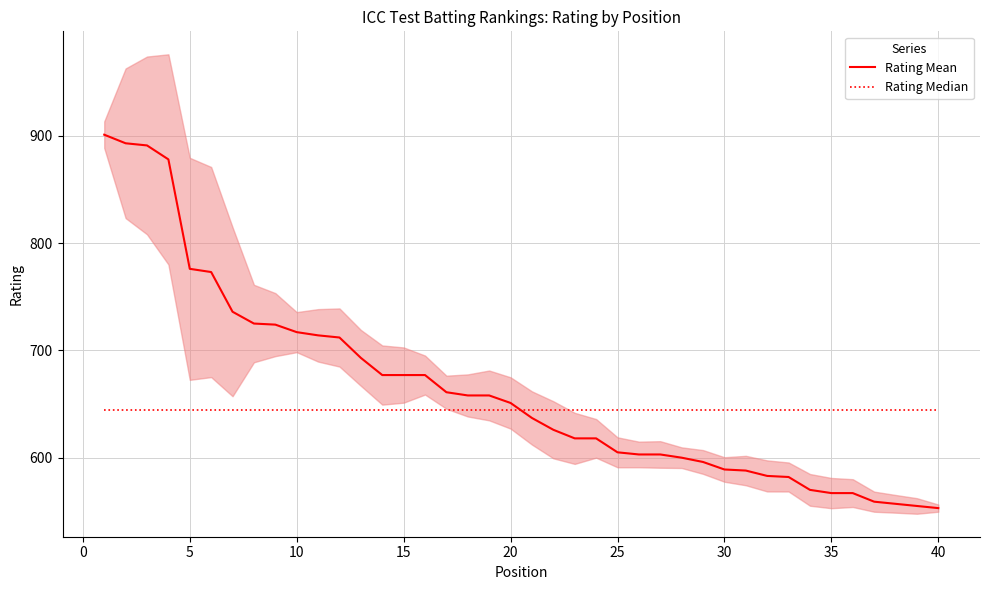

At how many categories does at least one series exceed 567?

40